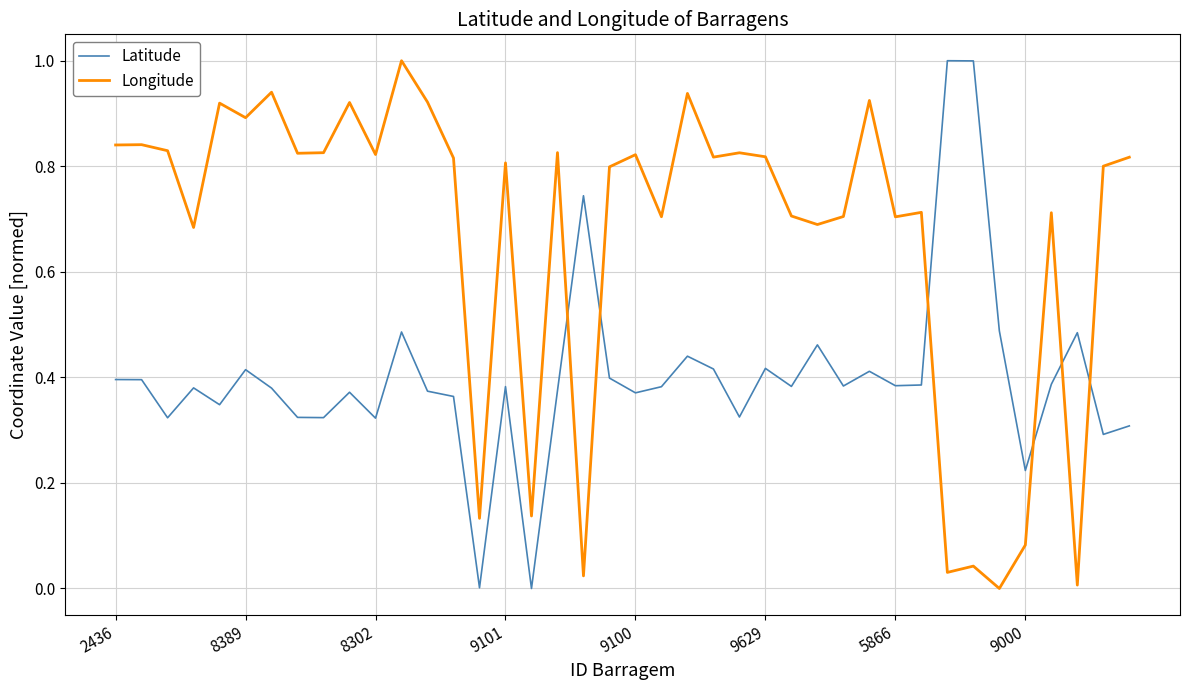

True or false: Longitude and Latitude intersect in this chart.

True